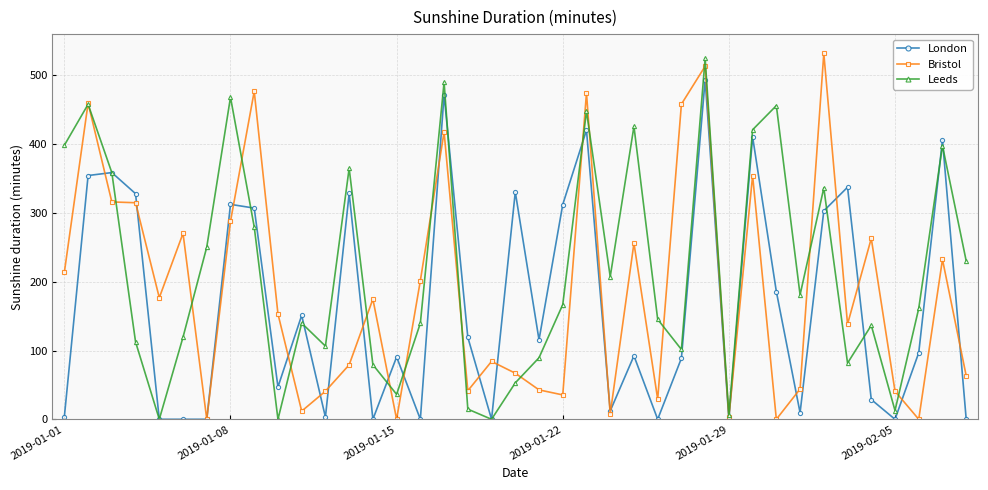

Which series has the largest total across all categories?

Leeds